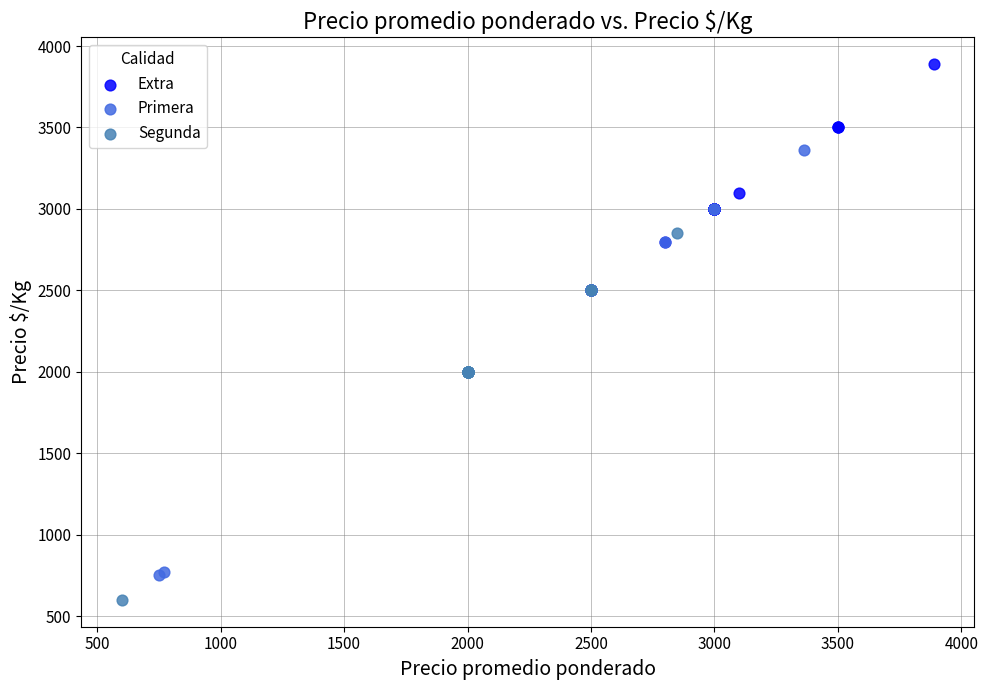

Which series has the widest spread of Y values?

Primera